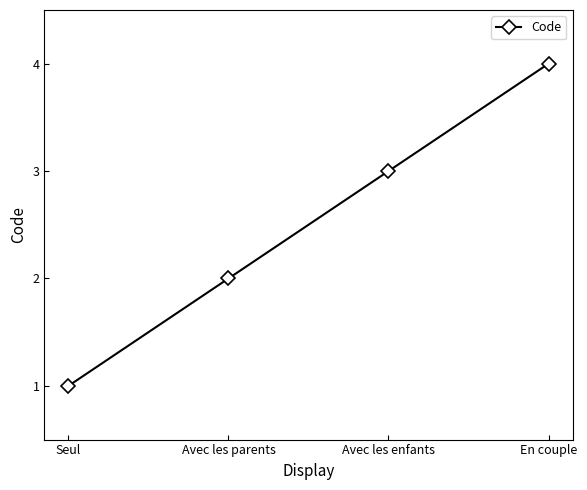

Does the chart have visible grid lines?

No